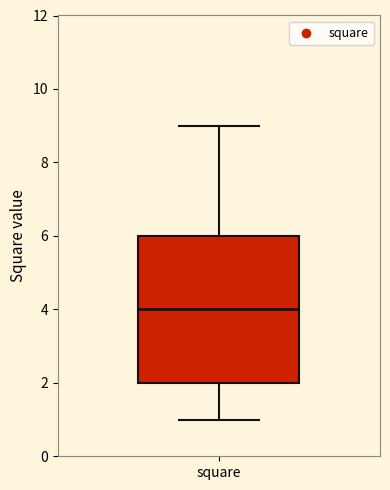

Transcribe this box plot: give where the median line is, the range the box spans, and where the two whiskers end, as read against the y-axis. The values are not printed on the chart, so give them approximately, as read against the axis.

median 4, box 2 to 6, whiskers 1 to 9